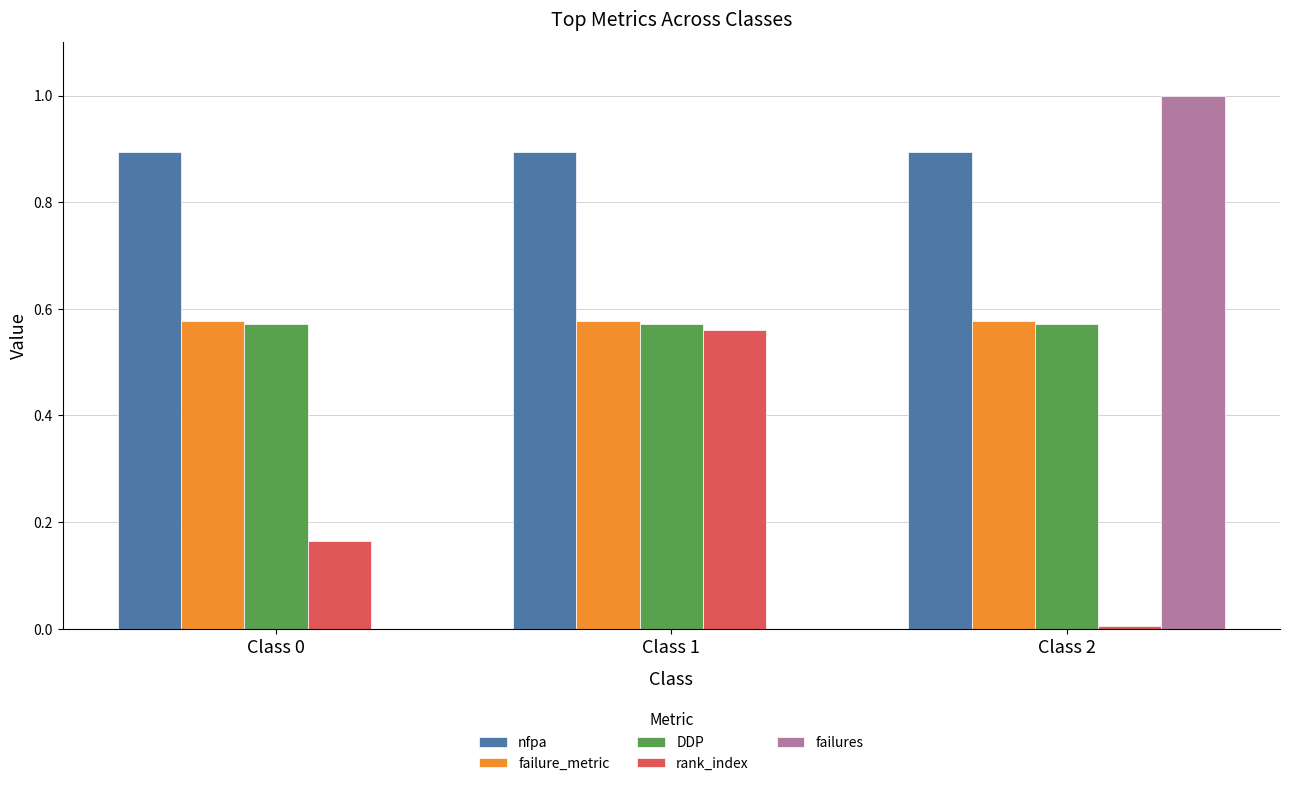

How many series are shown in this chart?

5